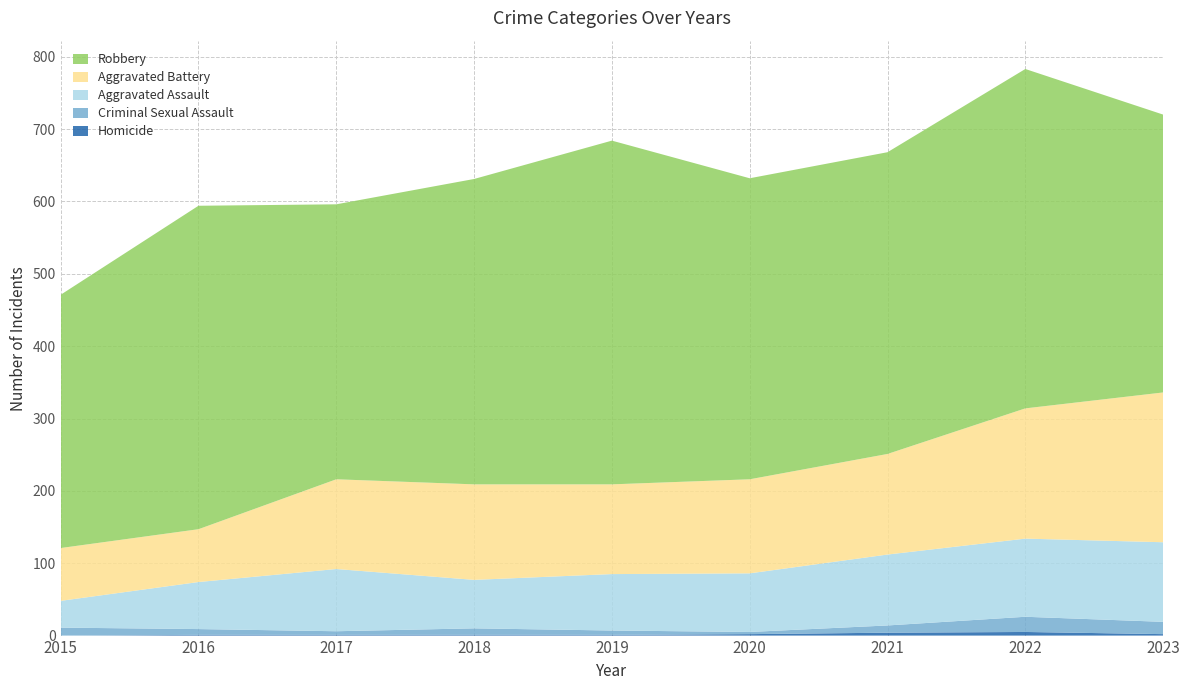

Reading left to right, list all the values displayed in this chart.

Homicide: 2015=0	2016=1	2017=1	2018=1	2019=1	2020=2	2021=4	2022=5	2023=2
Criminal Sexual Assault: 2015=11	2016=8	2017=5	2018=9	2019=6	2020=3	2021=10	2022=21	2023=17
Aggravated Assault: 2015=37	2016=65	2017=86	2018=67	2019=78	2020=81	2021=98	2022=108	2023=110
Aggravated Battery: 2015=73	2016=73	2017=124	2018=132	2019=124	2020=130	2021=139	2022=180	2023=207
Robbery: 2015=350	2016=447	2017=380	2018=422	2019=475	2020=416	2021=417	2022=469	2023=384